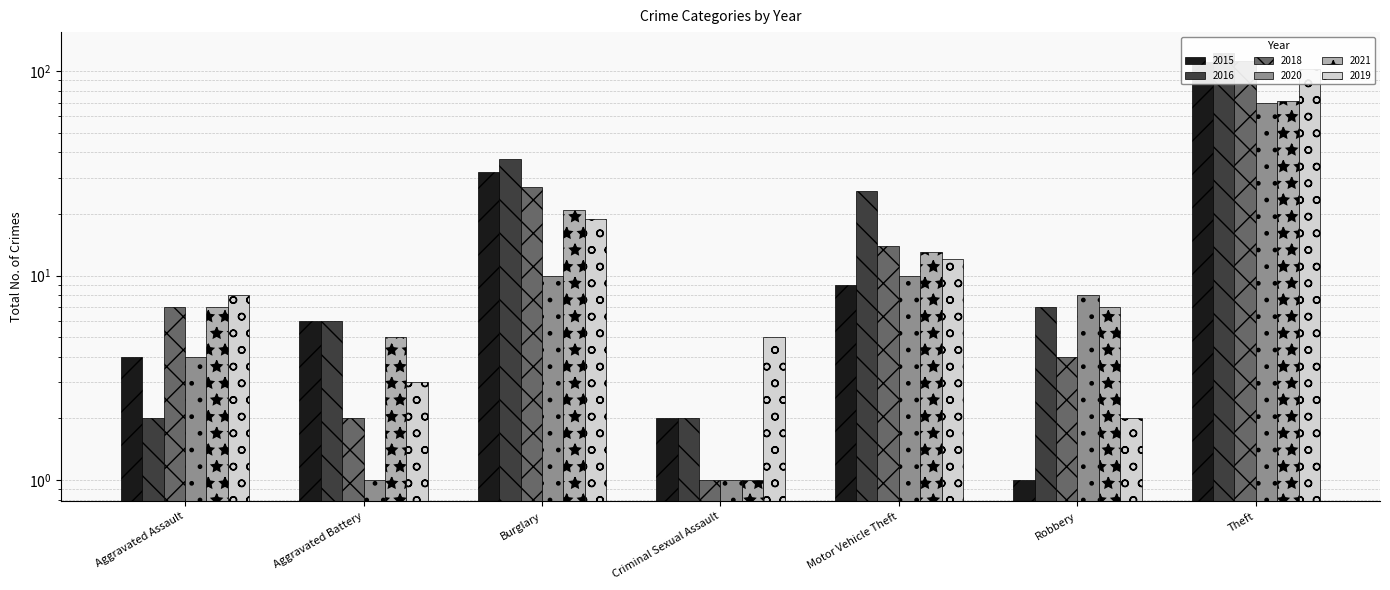

What is the sum of all 2018 values?

167